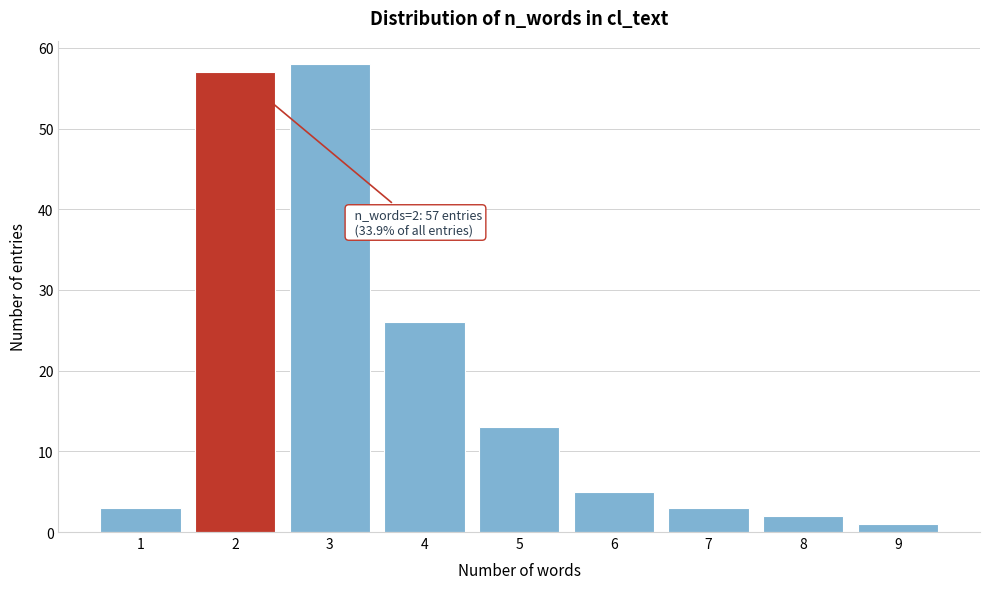

Reading left to right, extract all data points from this chart.

3	57	58	26	13	5	3	2	1